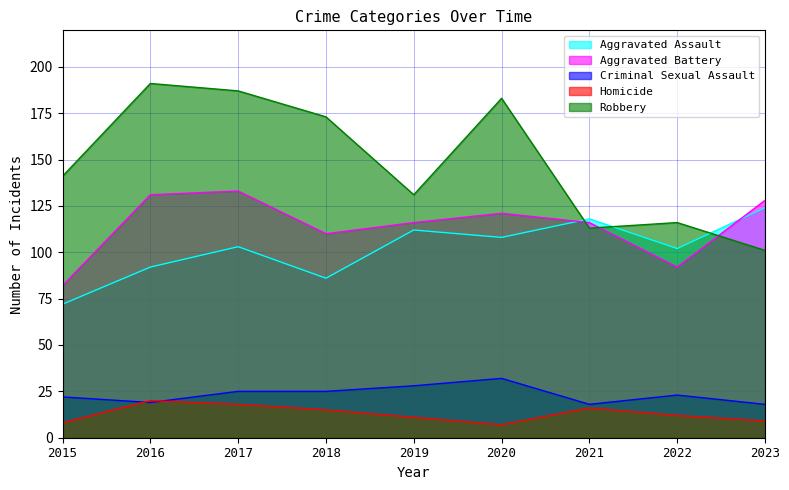

Which series has the largest range (max minus min)?

Robbery